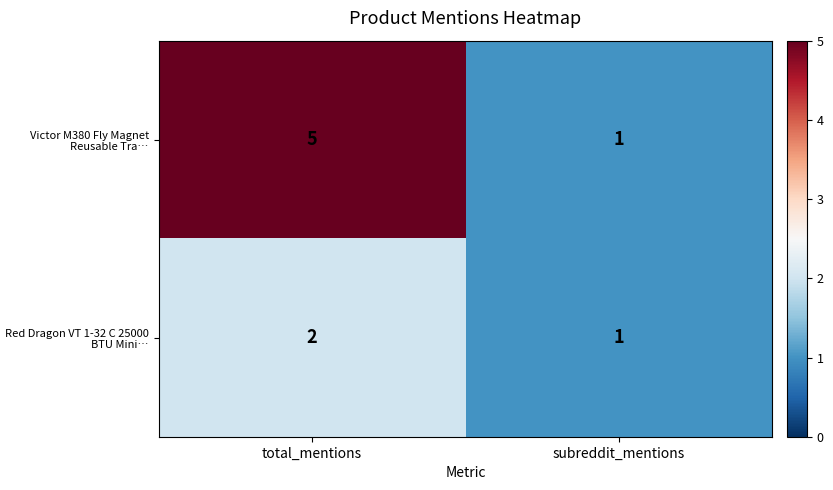

The value of Red Dragon VT 1-32 C 25000 BTU Mini… at subreddit_mentions is 1. True or false?

True